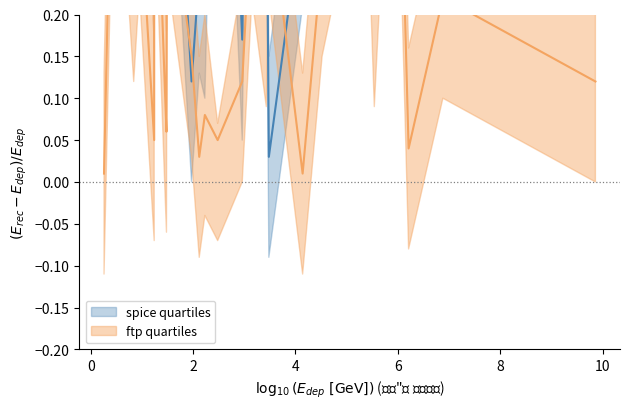

At which label is ftp quartiles_mid closest to 0?

4.14